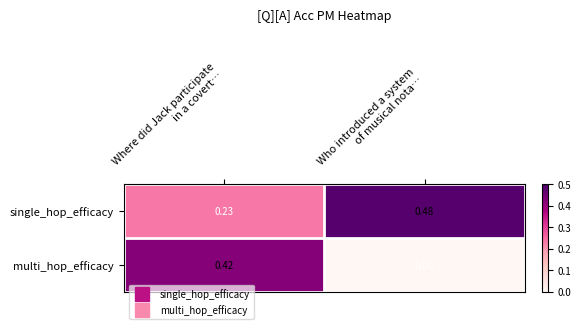

Which series has the largest total across all categories?

single_hop_efficacy